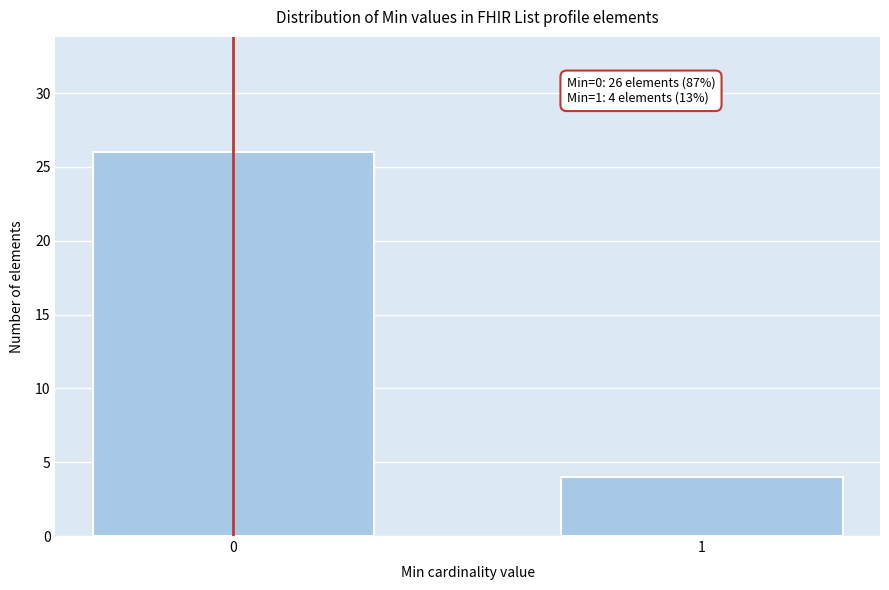

Reading right to left, extract all data points from this chart.

1=4	0=26